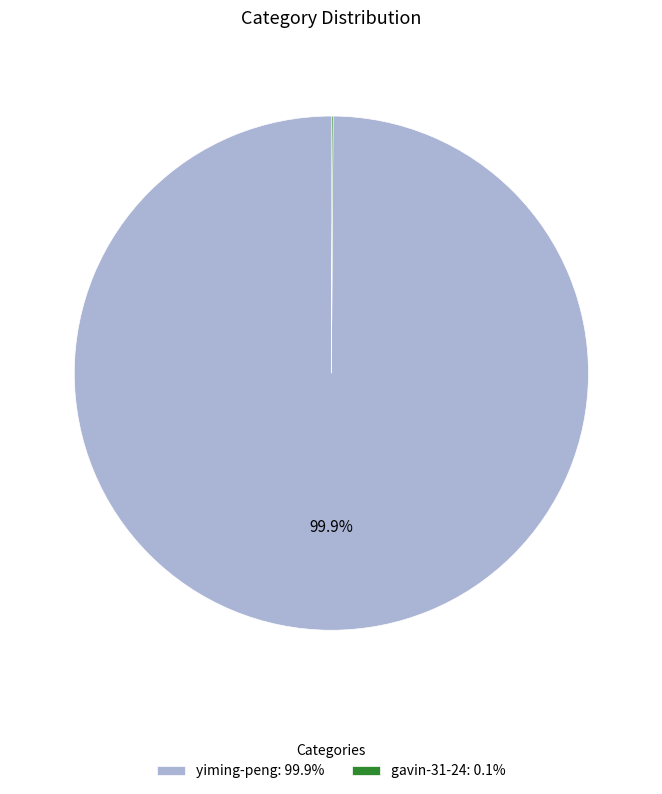

Which category accounts for the majority?

yiming-peng